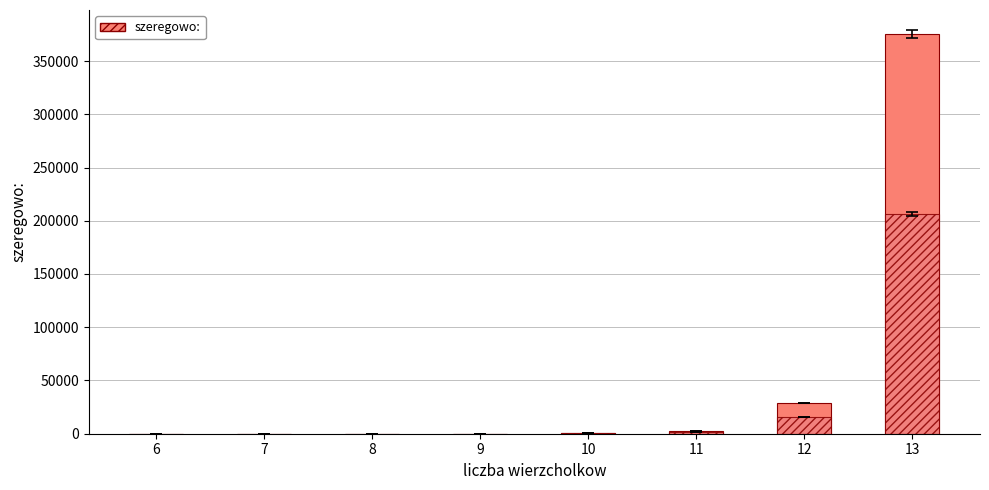

Is the value of szeregowo: (partial) at 7 greater than the value of szeregowo: at 10?

No